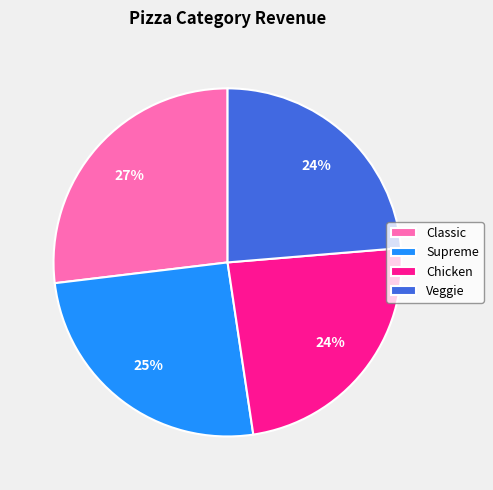

Which category has the biggest portion of the pie?

Classic